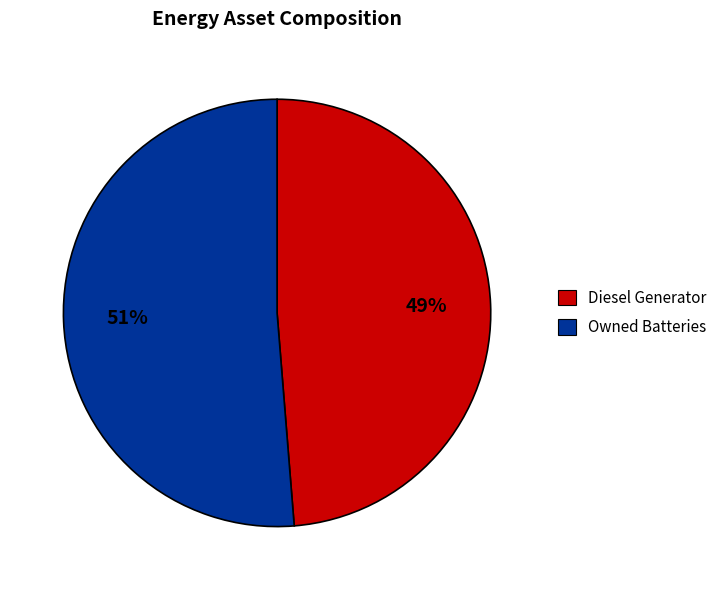

To the nearest percent, what is the average slice percentage?

50%